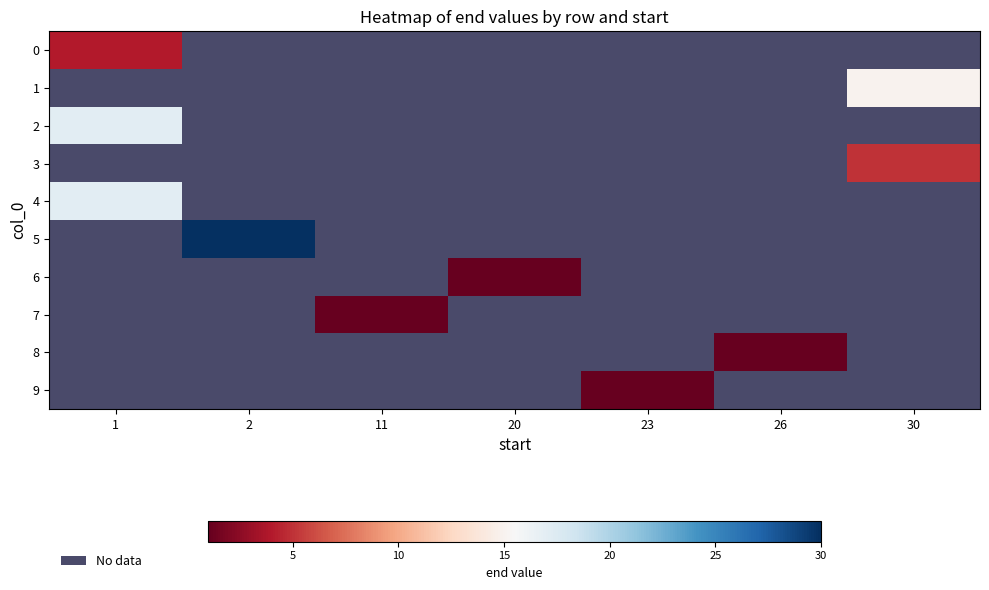

How many values in 4 are above zero?

1